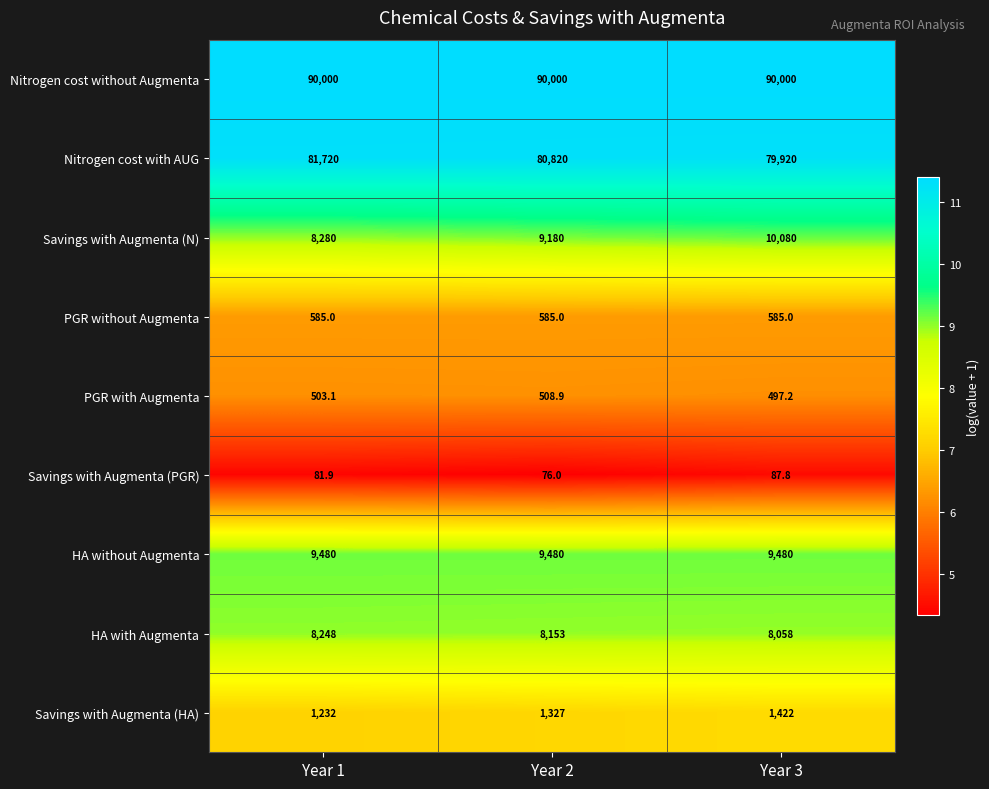

Reading left to right, list all the values displayed in this chart.

Nitrogen cost without Augmenta: 90000.0	90000.0	90000.0
Nitrogen cost with AUG: 81720.0	80820.0	79920.0
Savings with Augmenta (N): 8280.0	9180.0	10080.0
PGR without Augmenta: 585.0	585.0	585.0
PGR with Augmenta: 503.1	508.9	497.2
Savings with Augmenta (PGR): 81.9	76.0	87.8
HA without Augmenta: 9480.0	9480.0	9480.0
HA with Augmenta: 8248.0	8153.0	8058.0
Savings with Augmenta (HA): 1232.0	1327.0	1422.0